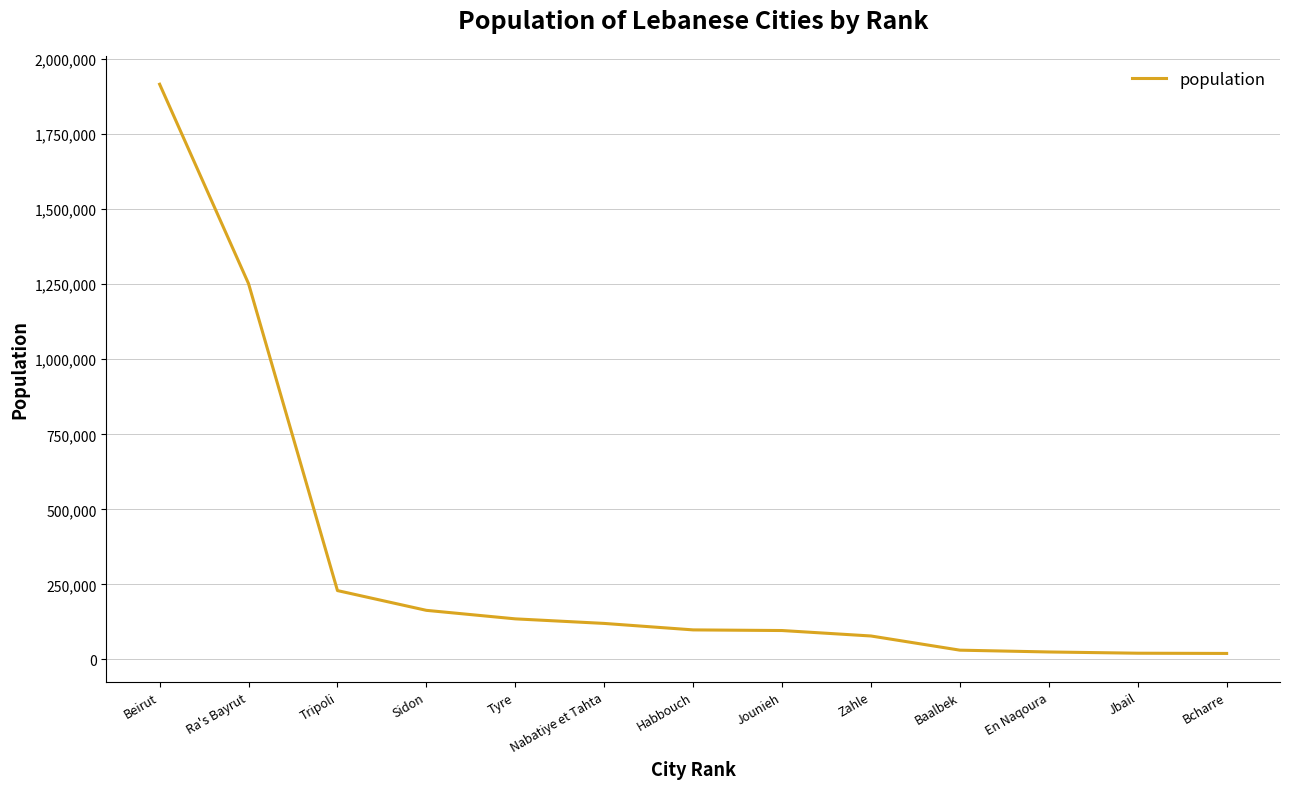

The chart shows a value of 172692 at Jounieh. True or false?

False